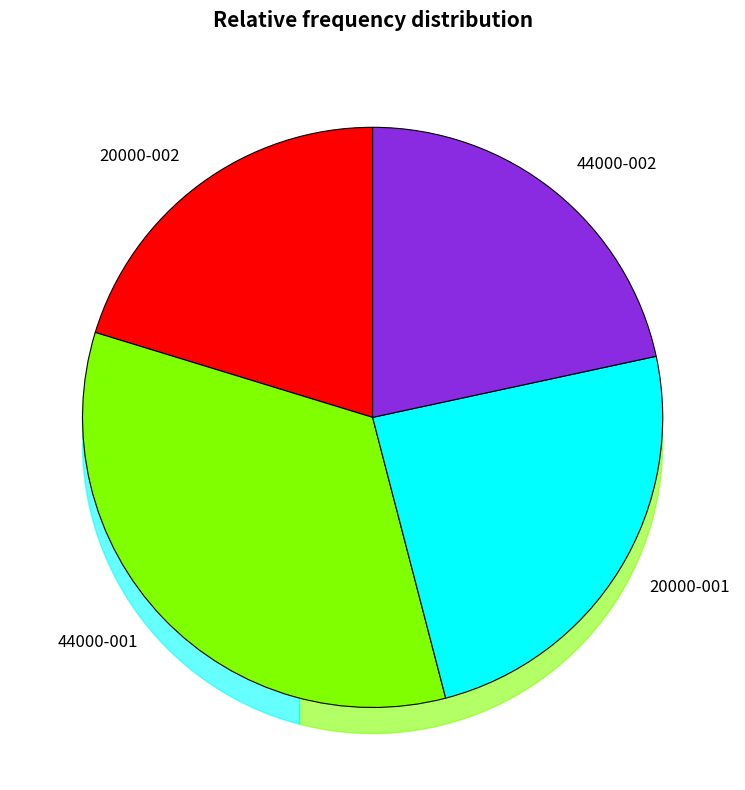

Which category has the smallest portion of the pie?

20000-002